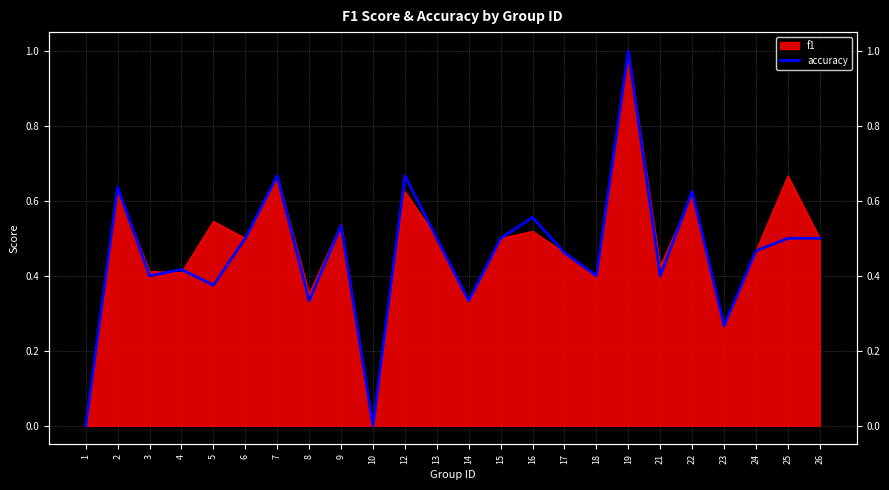

True or false: there are more than 2 points higher than both neighbors.

True